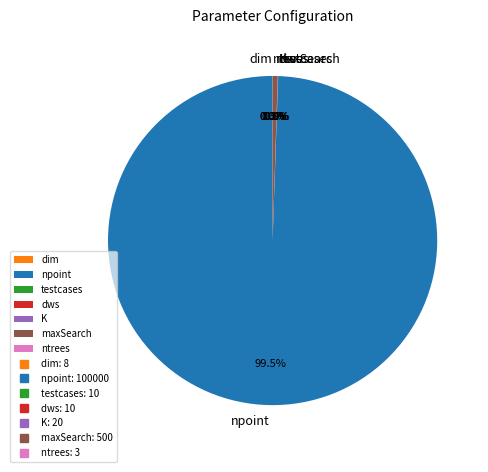

To the nearest percent, what is the average slice percentage?

14%